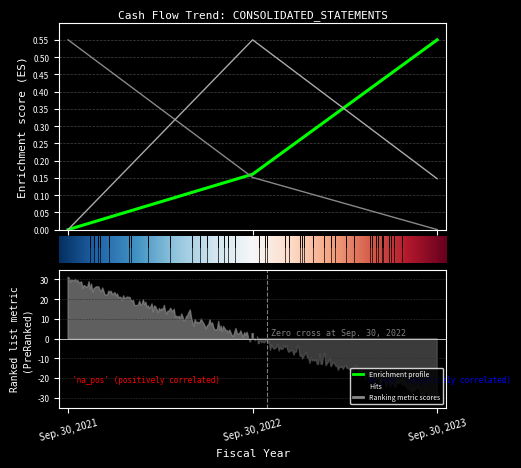

Reading left to right, transcribe all the data shown in this chart.

Net Income (Loss): Sep. 30, 2021=0.0	Sep. 30, 2022=0.2	Sep. 30, 2023=0.5
Net cash from operating: Sep. 30, 2021=0.5	Sep. 30, 2022=0.2	Sep. 30, 2023=0.0
Net cash from investing: Sep. 30, 2021=0.0	Sep. 30, 2022=0.5	Sep. 30, 2023=0.1